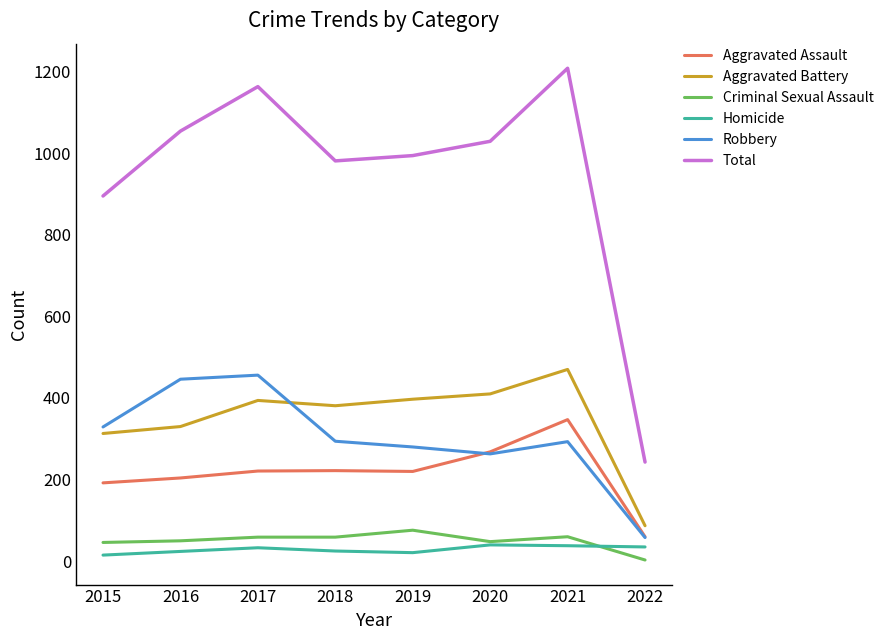

Which series has the widest spread of values?

Total